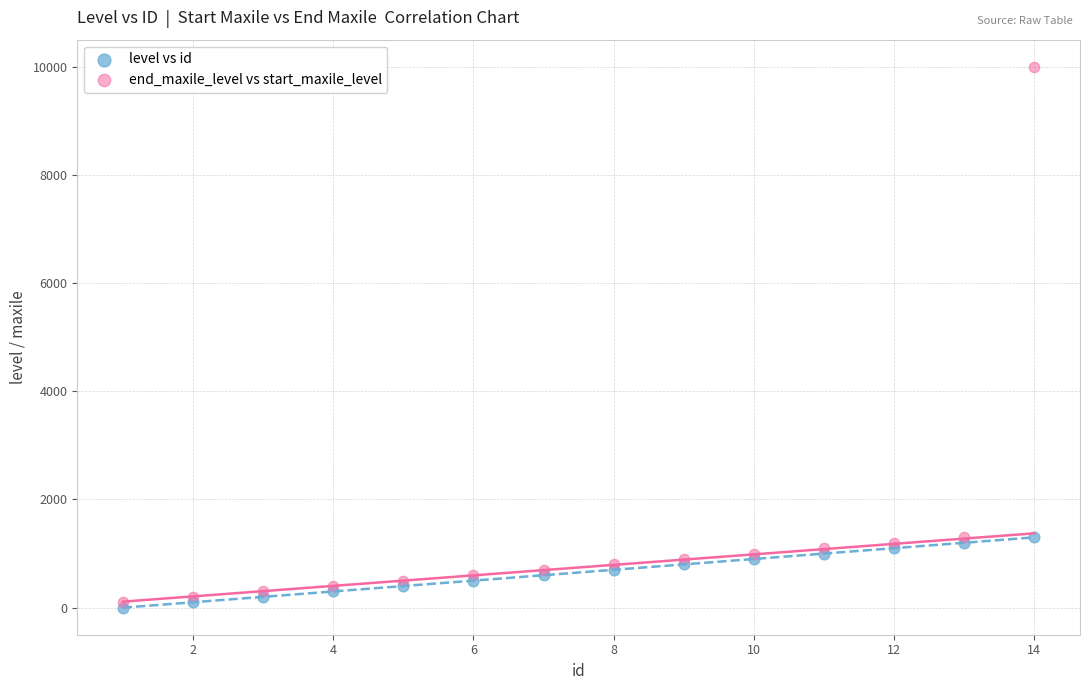

Which series reaches the maximum Y coordinate?

end_maxile_level vs start_maxile_level